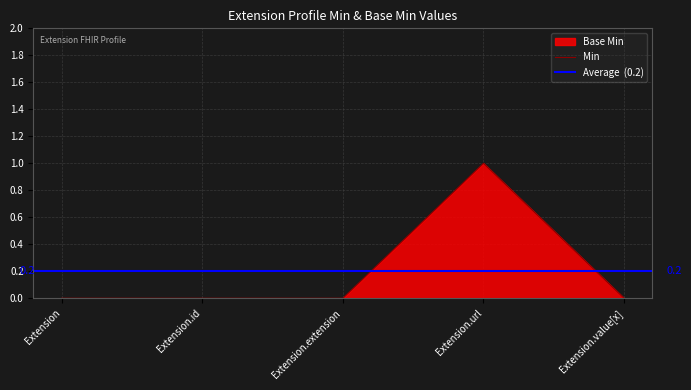

What is the label of the 2nd point from the left?

Extension.id